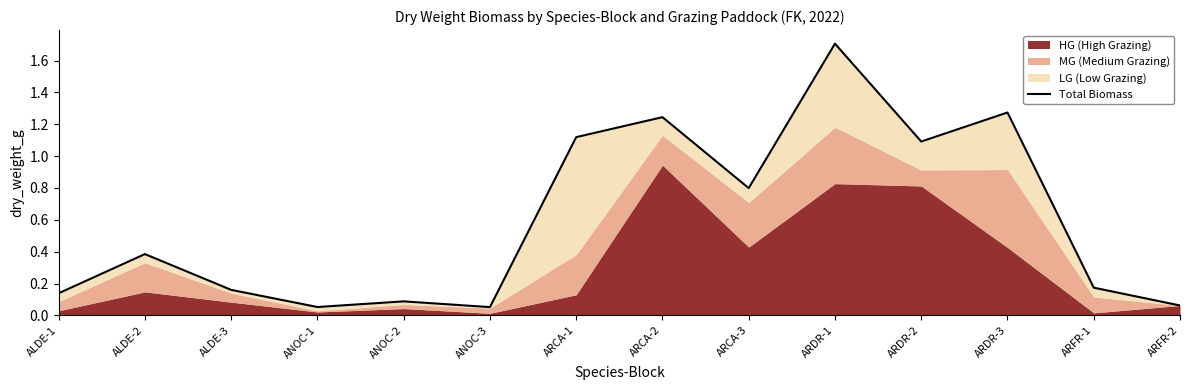

The value at ARDR-1 is 3.0. True or false?

False